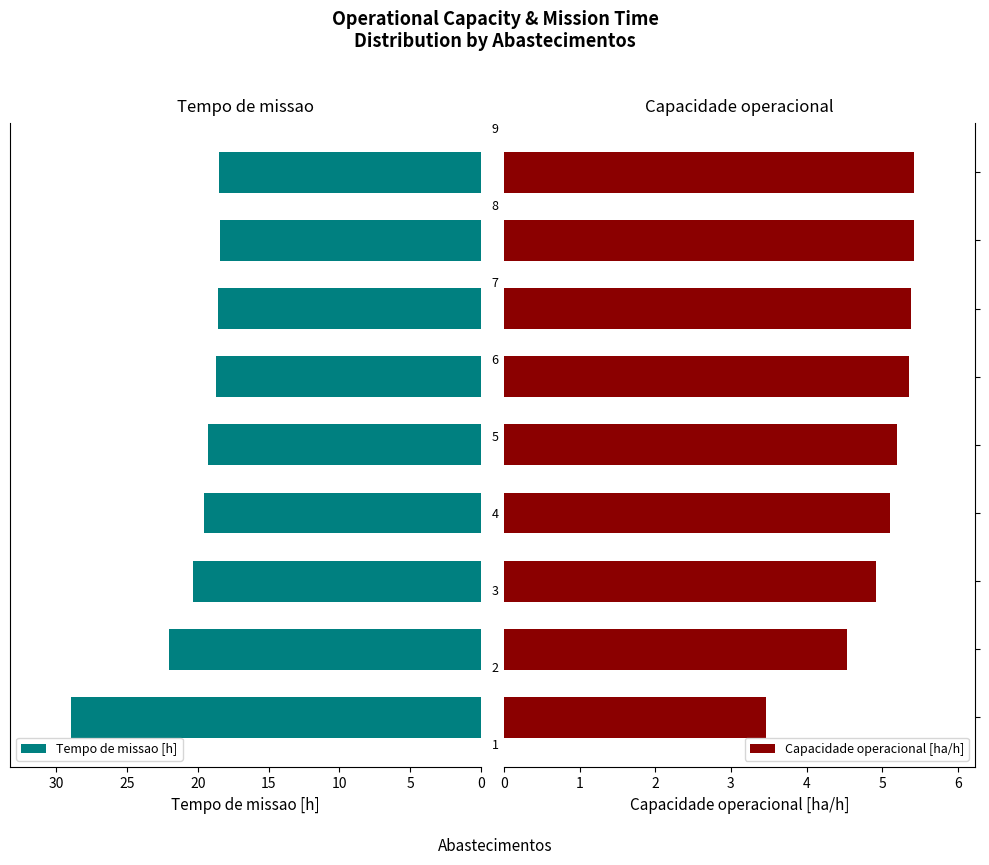

What is the average value of the Tempo de missao [h] series?

20.5